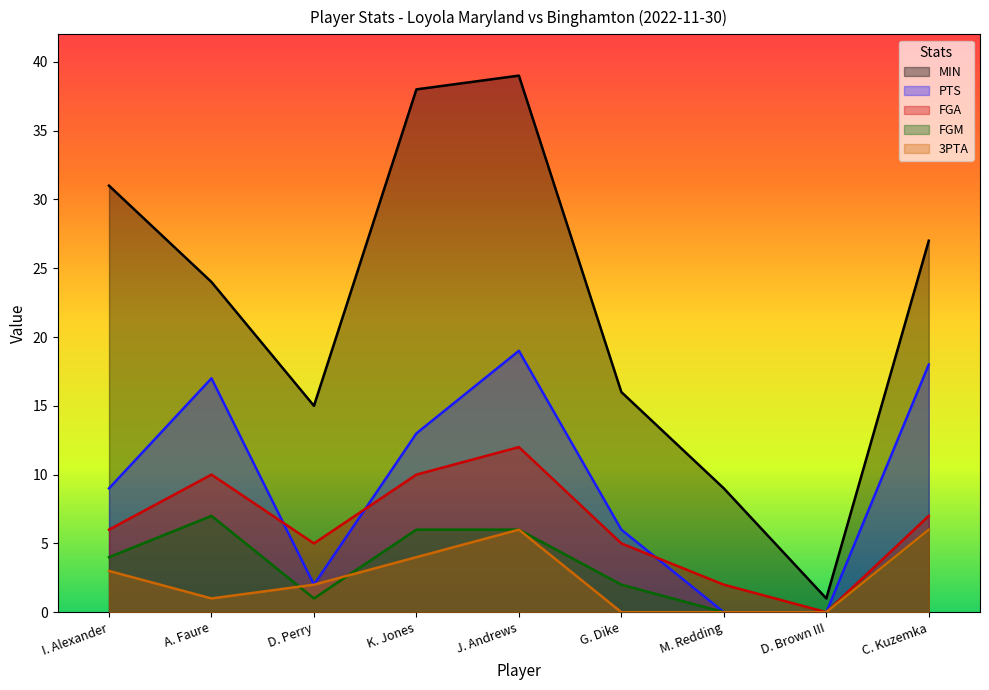

What is the difference between the maximum and minimum values in the FGA series?

12